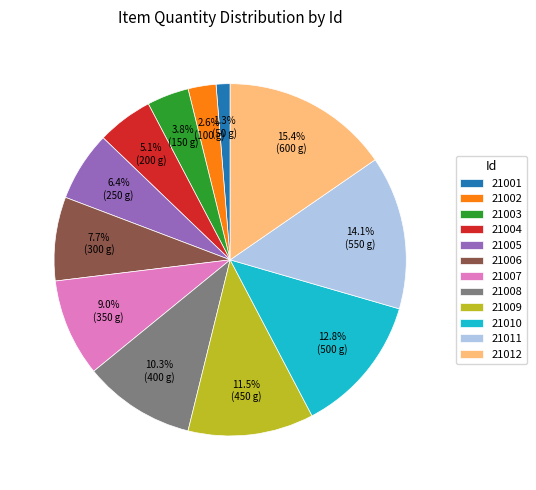

True or false: 21004 accounts for 11% of the total.

False